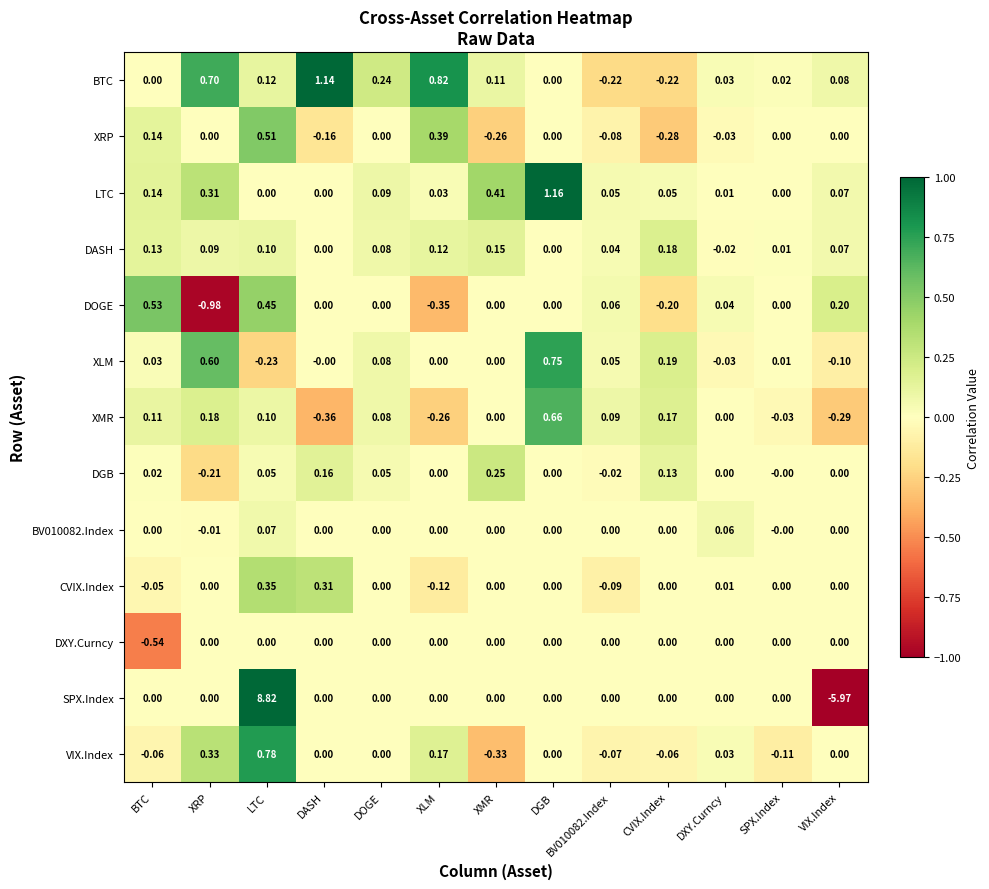

At which label does DASH first exceed 0?

BTC